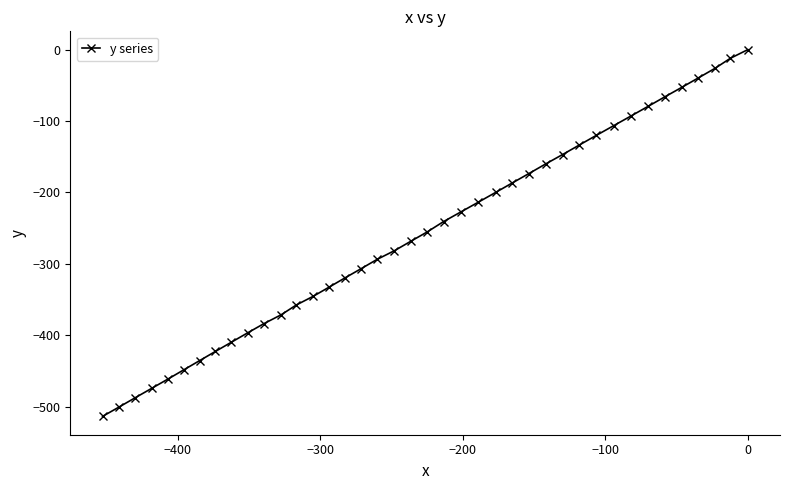

True or false: the data has more than 1 interior local peaks.

False